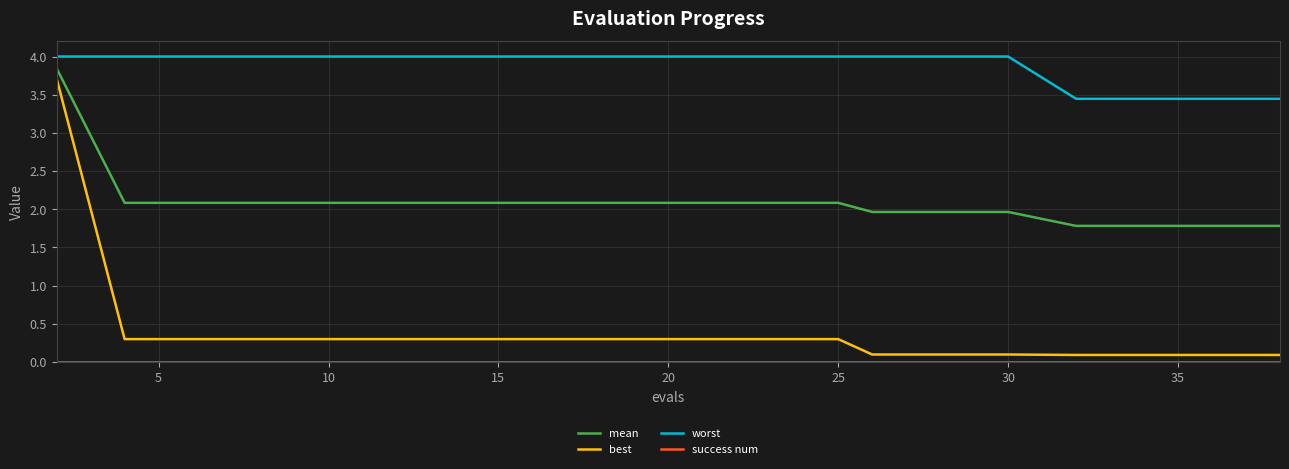

Which series has the widest spread of values?

best